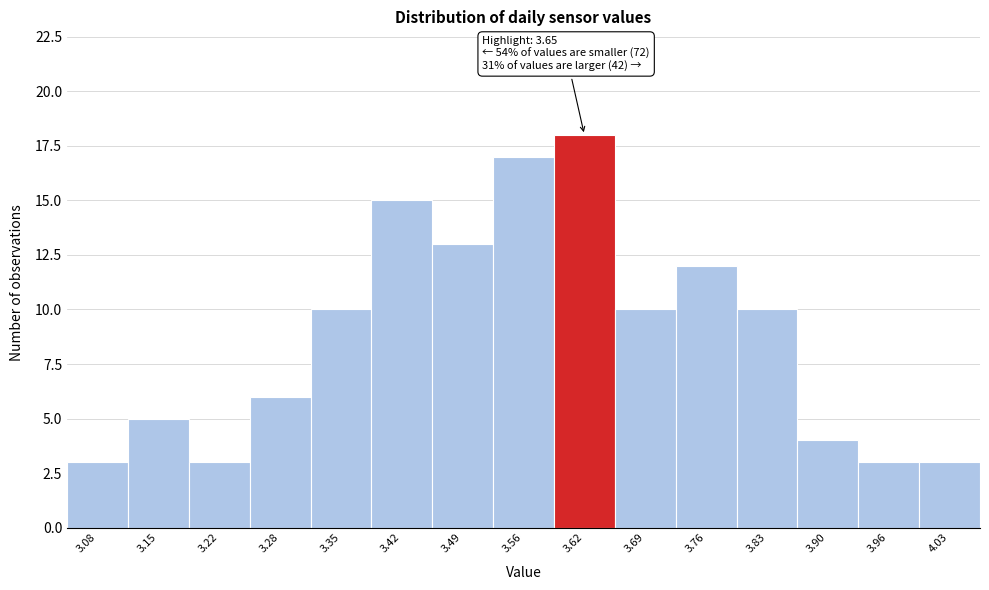

Reading left to right, transcribe all the data shown in this chart.

3	5	3	6	10	15	13	17	18	10	12	10	4	3	3